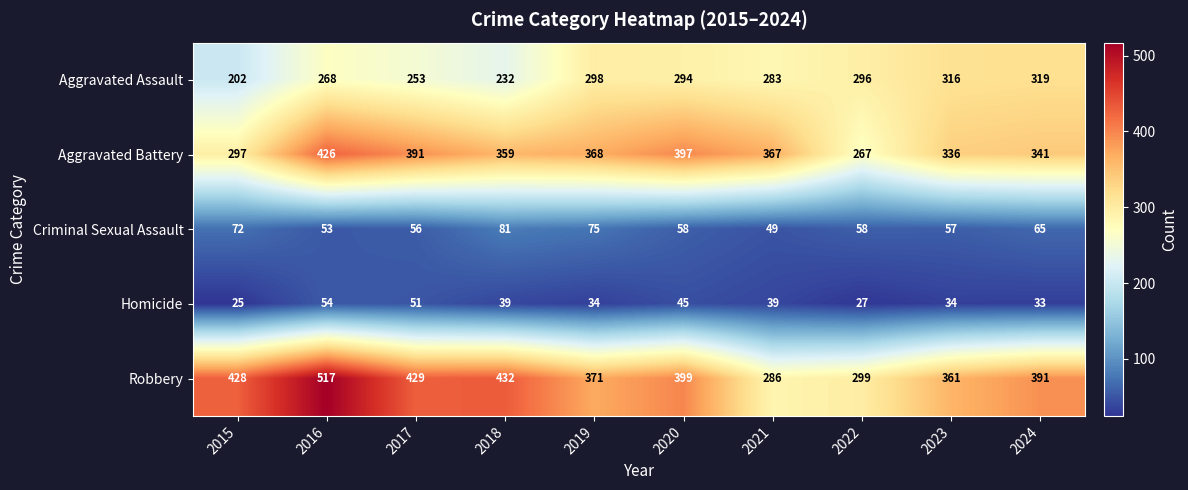

What is the average value of the Aggravated Assault series?

276